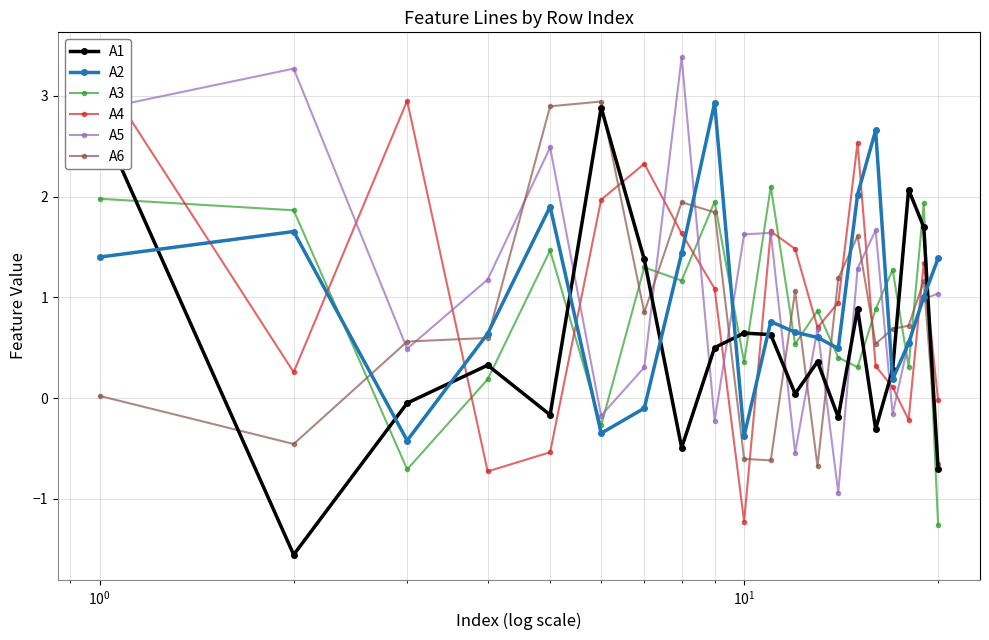

How many series are shown in this chart?

6